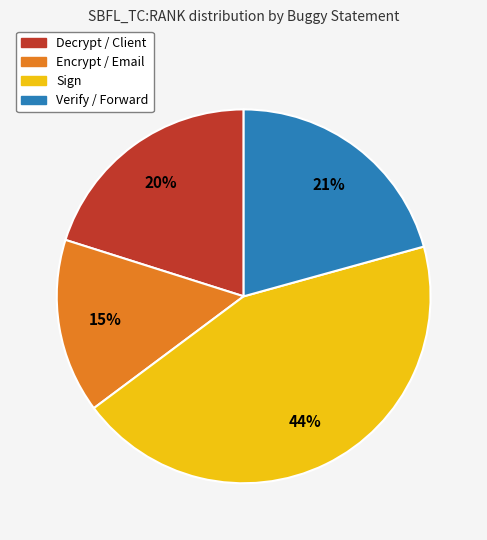

To the nearest percent, what is the difference between the largest and smallest slice percentages?

29%